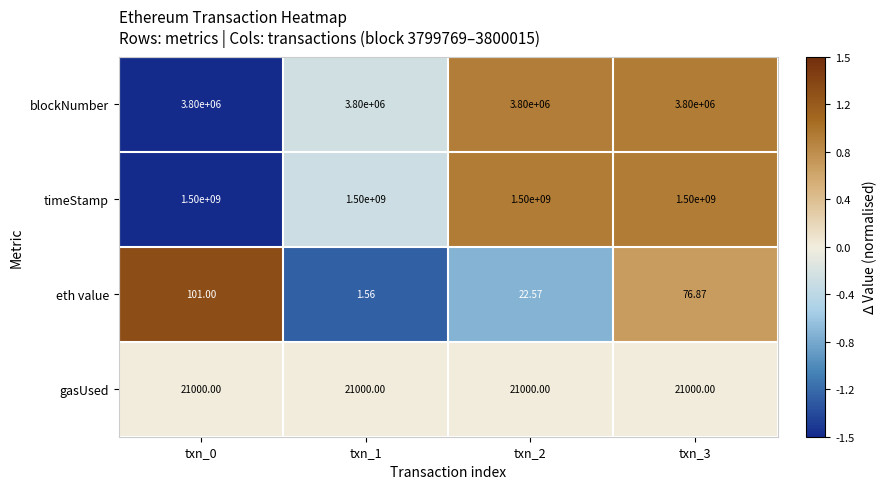

List the series in order of their peak value, highest first.

timeStamp, blockNumber, gasUsed, eth value